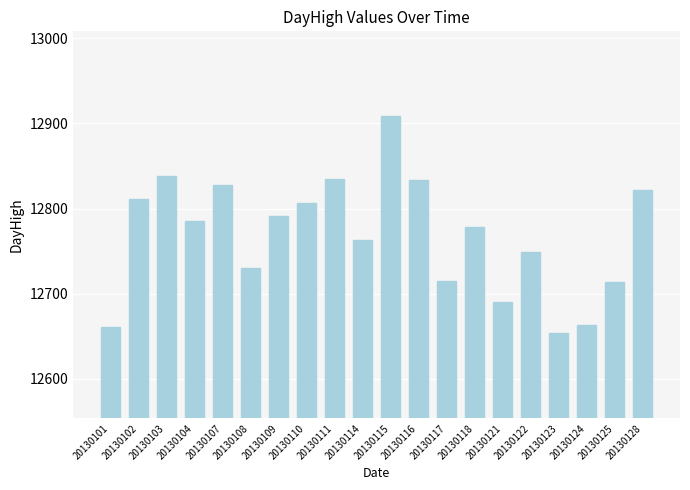

What is the average value?

12768.8